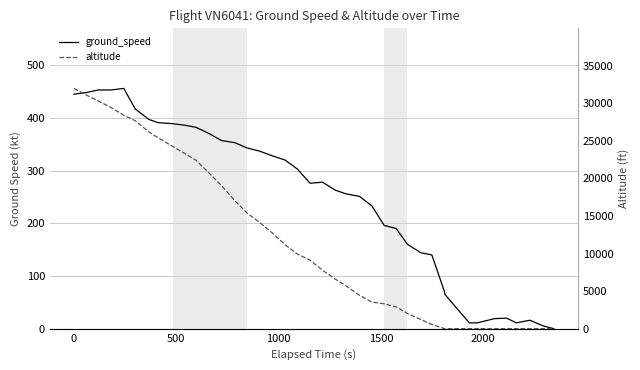

Which series has the largest total across all categories?

altitude